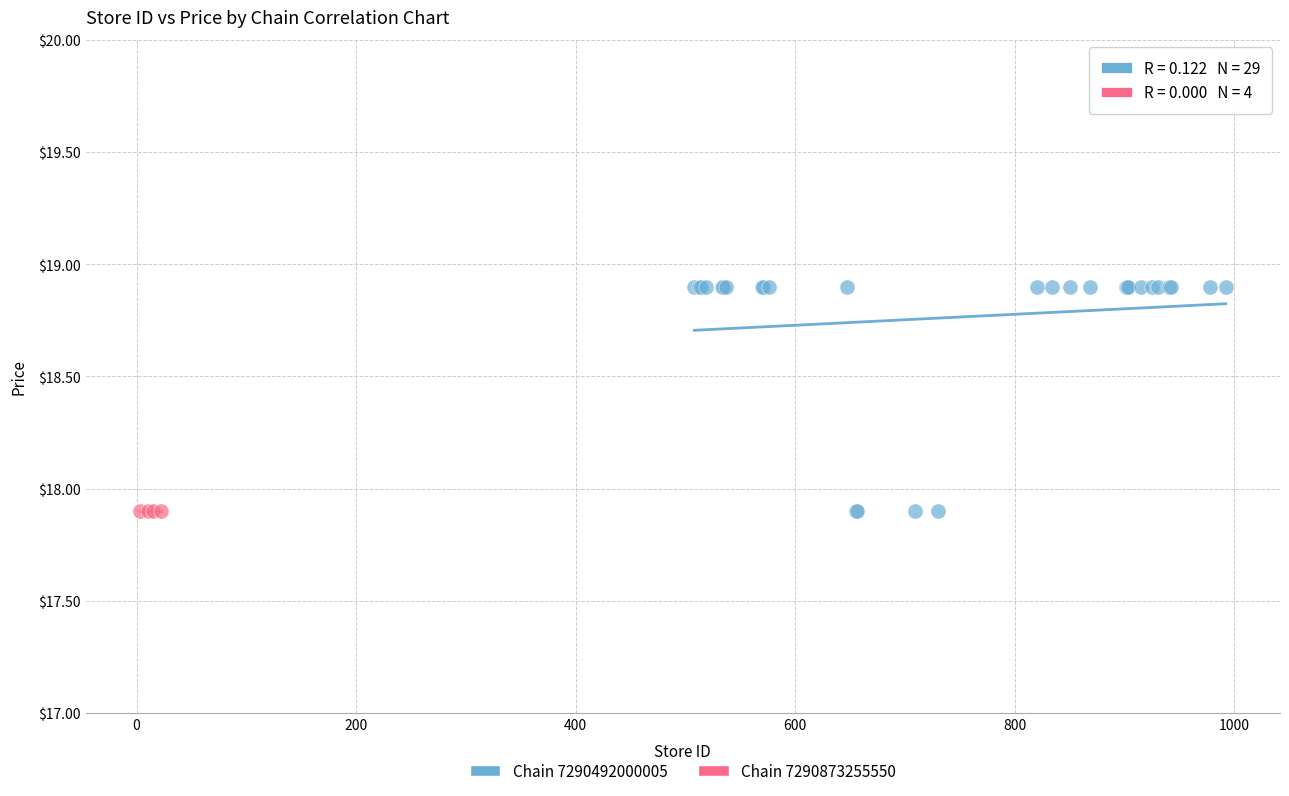

Which series contains the highest Y value?

Chain 7290492000005